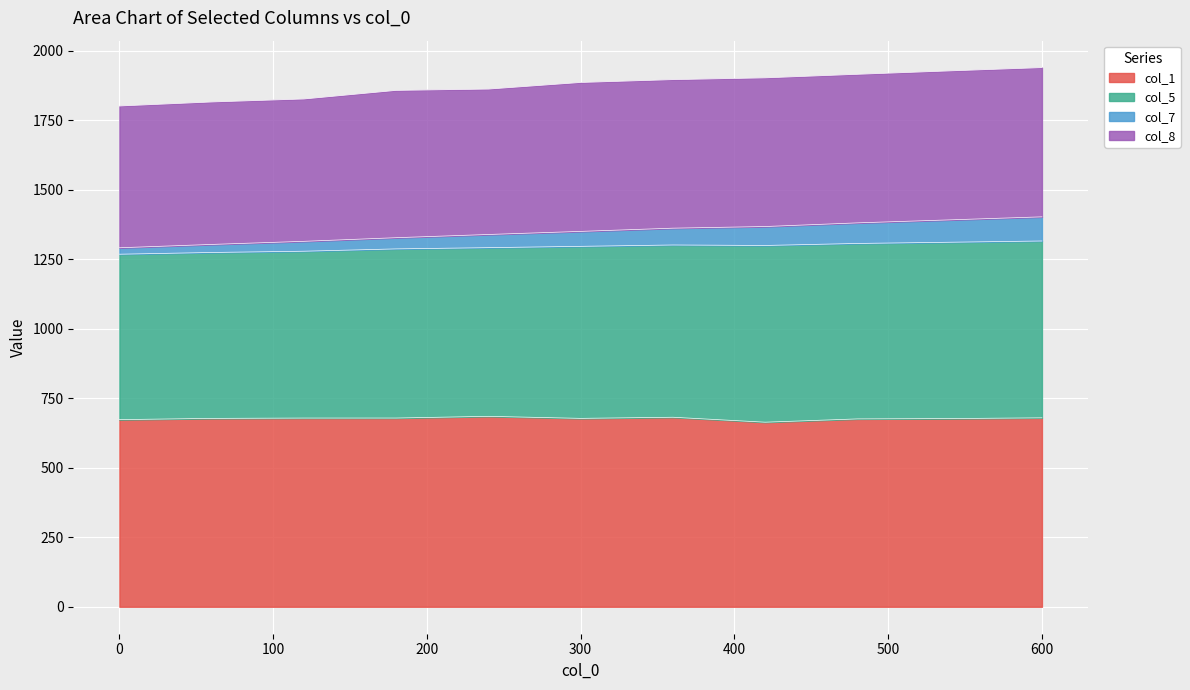

What is the minimum value for col_1?

664.1